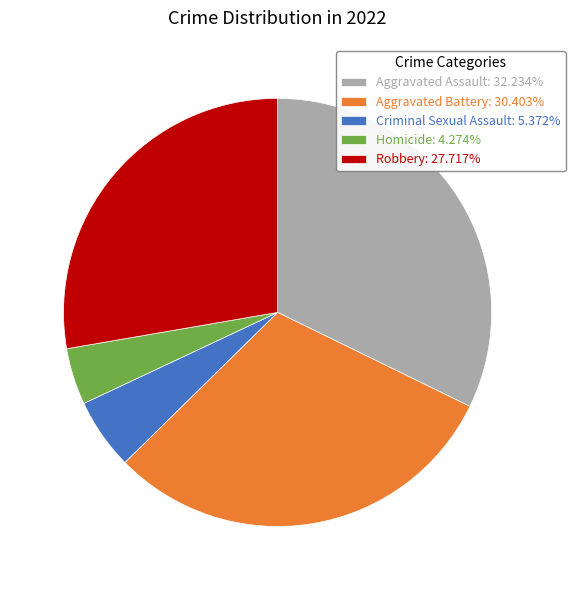

Combined, do Aggravated Assault: 32.234% and Robbery: 27.717% account for over 50%?

Yes